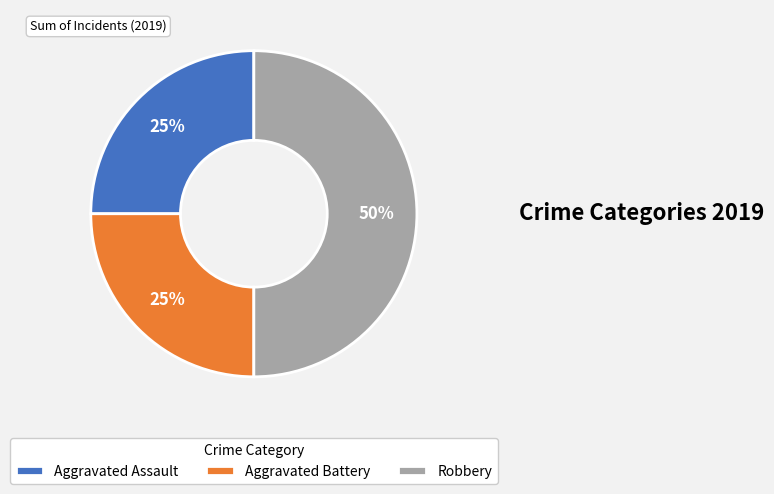

How many segments does this pie chart have?

3